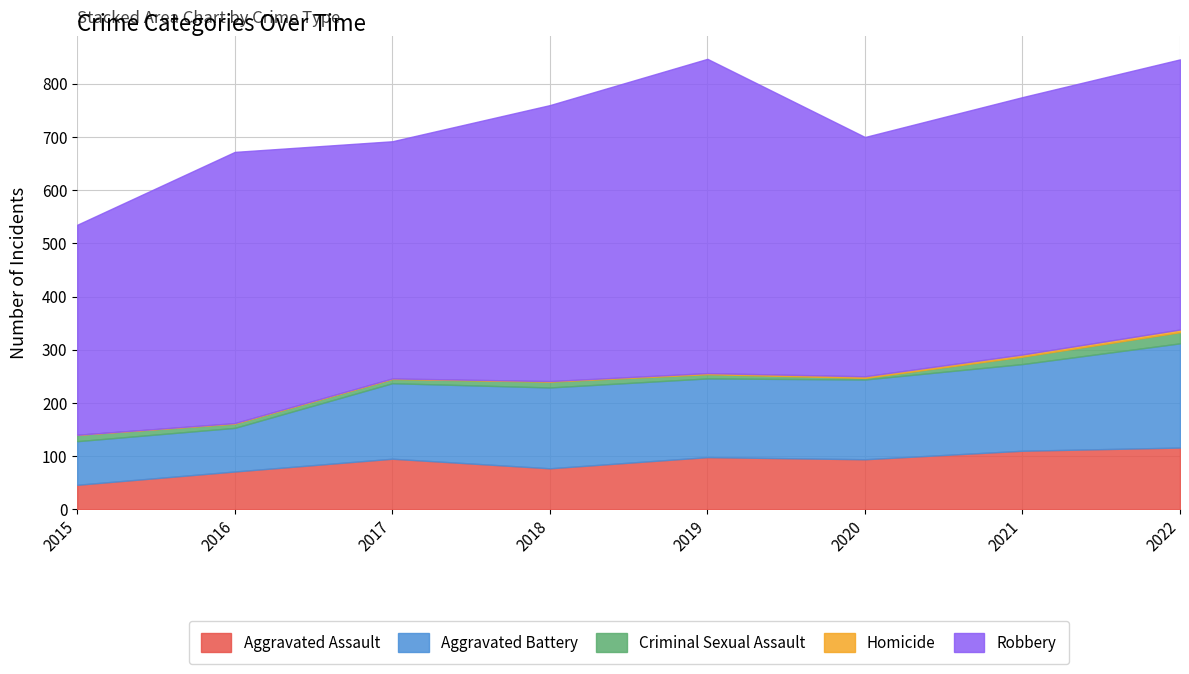

What is the difference between the maximum and minimum values in the Criminal Sexual Assault series?

18